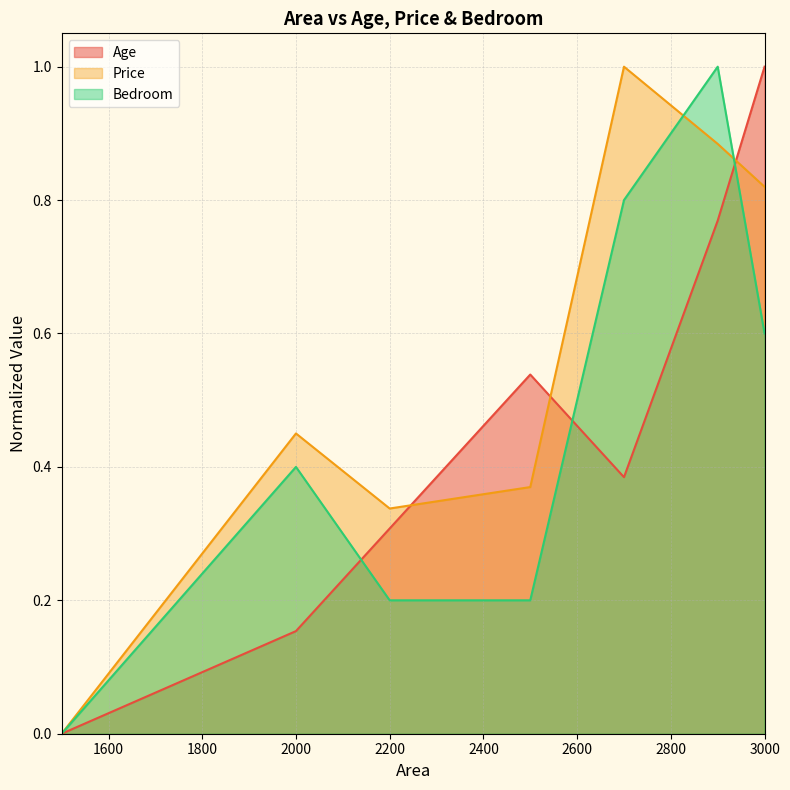

Does the chart display data point markers on the line(s)?

No